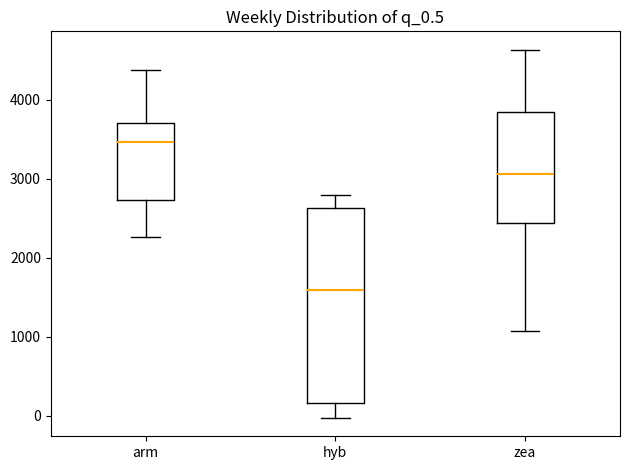

Reading left to right, read every box against the y-axis: the position of its median line, the range the box covers, and the ends of its whiskers. The values are not printed on the chart, so give them approximately, as read against the axis.

arm: median 3500, box 2700 to 3700, whiskers 2300 to 4400
hyb: median 1600, box 200 to 2600, whiskers 0 to 2800
zea: median 3100, box 2400 to 3800, whiskers 1100 to 4600